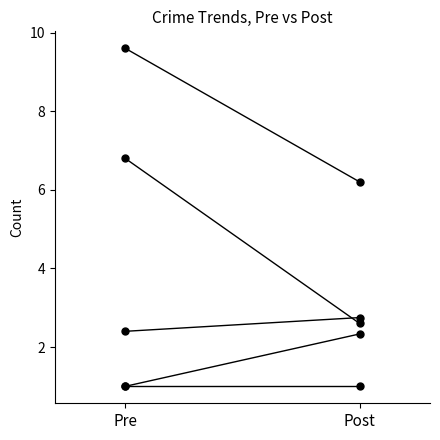

At which label does Total first exceed 9?

Pre